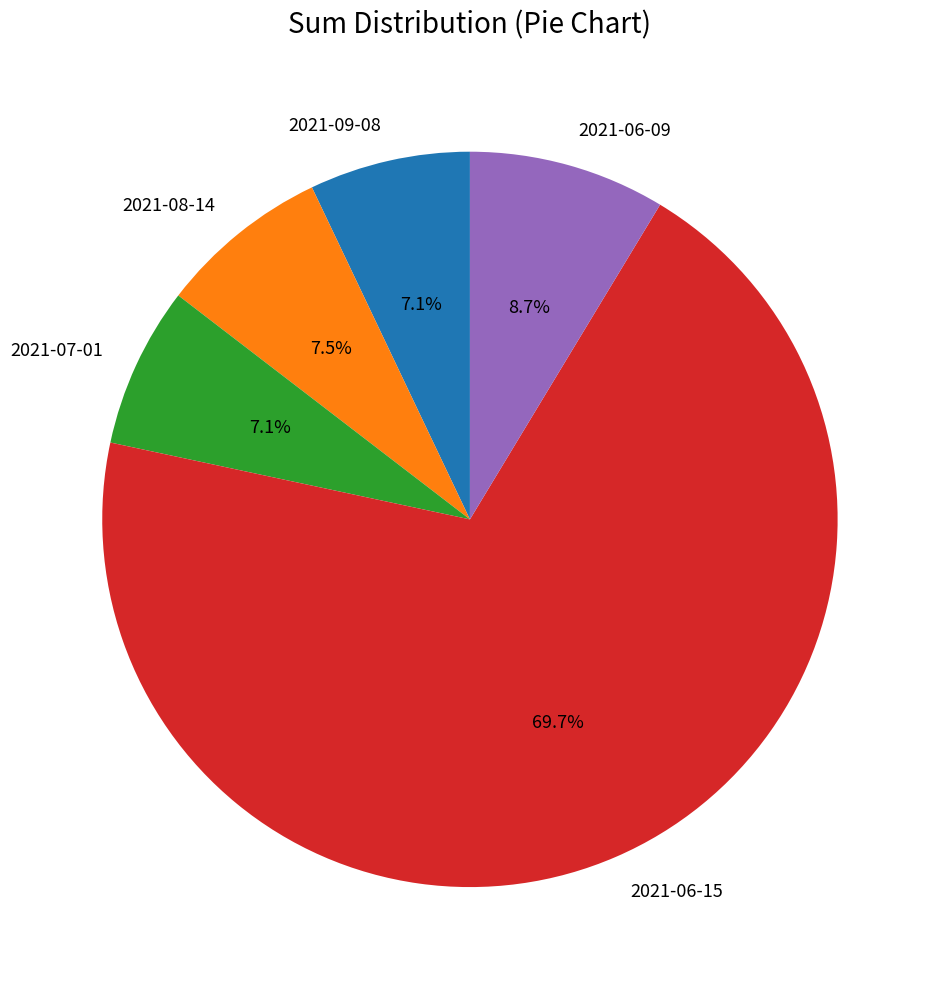

Is there any slice that represents more than half of the pie?

Yes